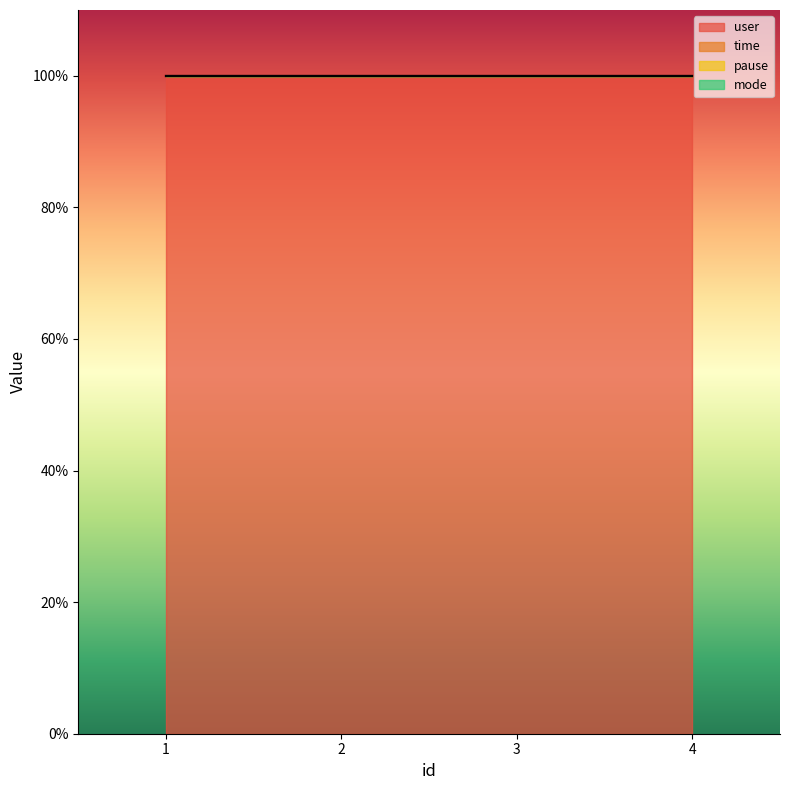

At which category is the sum across all series the highest?

1